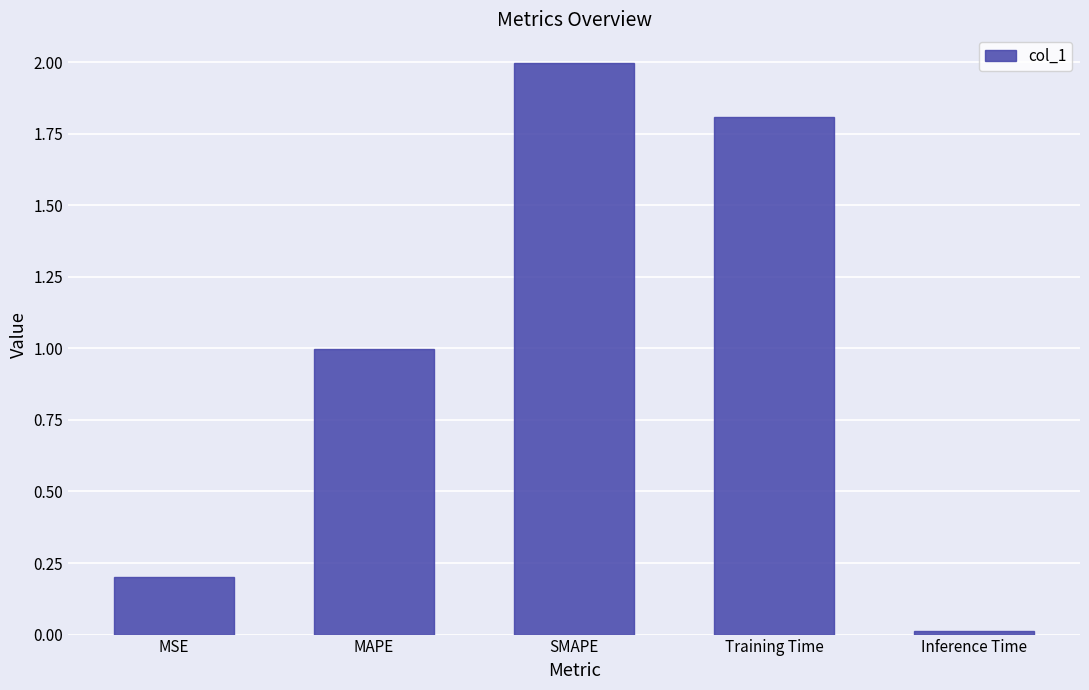

The chart shows a value of 1.8 at Training Time. True or false?

True